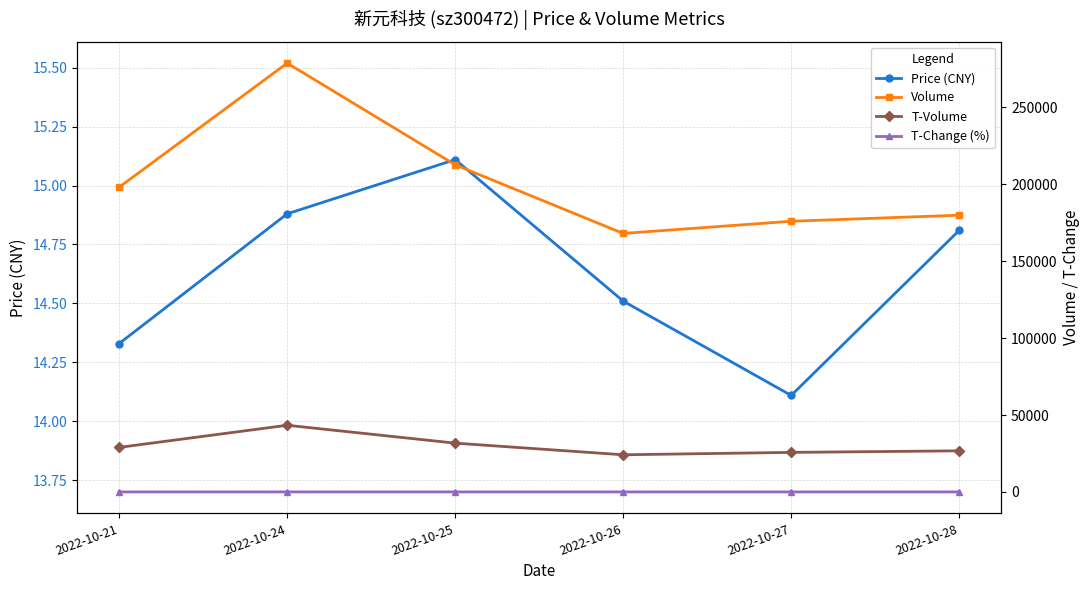

Reading right to left, transcribe all the data shown in this chart.

Price (CNY): 2022-10-28=14.8	2022-10-27=14.1	2022-10-26=14.5	2022-10-25=15.1	2022-10-24=14.9	2022-10-21=14.3
Volume: 2022-10-28=179886.0	2022-10-27=175964.0	2022-10-26=168040.0	2022-10-25=212656.0	2022-10-24=278763.0	2022-10-21=198084.0
T-Volume: 2022-10-28=26720.0	2022-10-27=25704.0	2022-10-26=24151.0	2022-10-25=31715.0	2022-10-24=43341.0	2022-10-21=28946.0
T-Change (%): 2022-10-28=7.2	2022-10-27=7.0	2022-10-26=6.7	2022-10-25=8.5	2022-10-24=11.1	2022-10-21=7.9